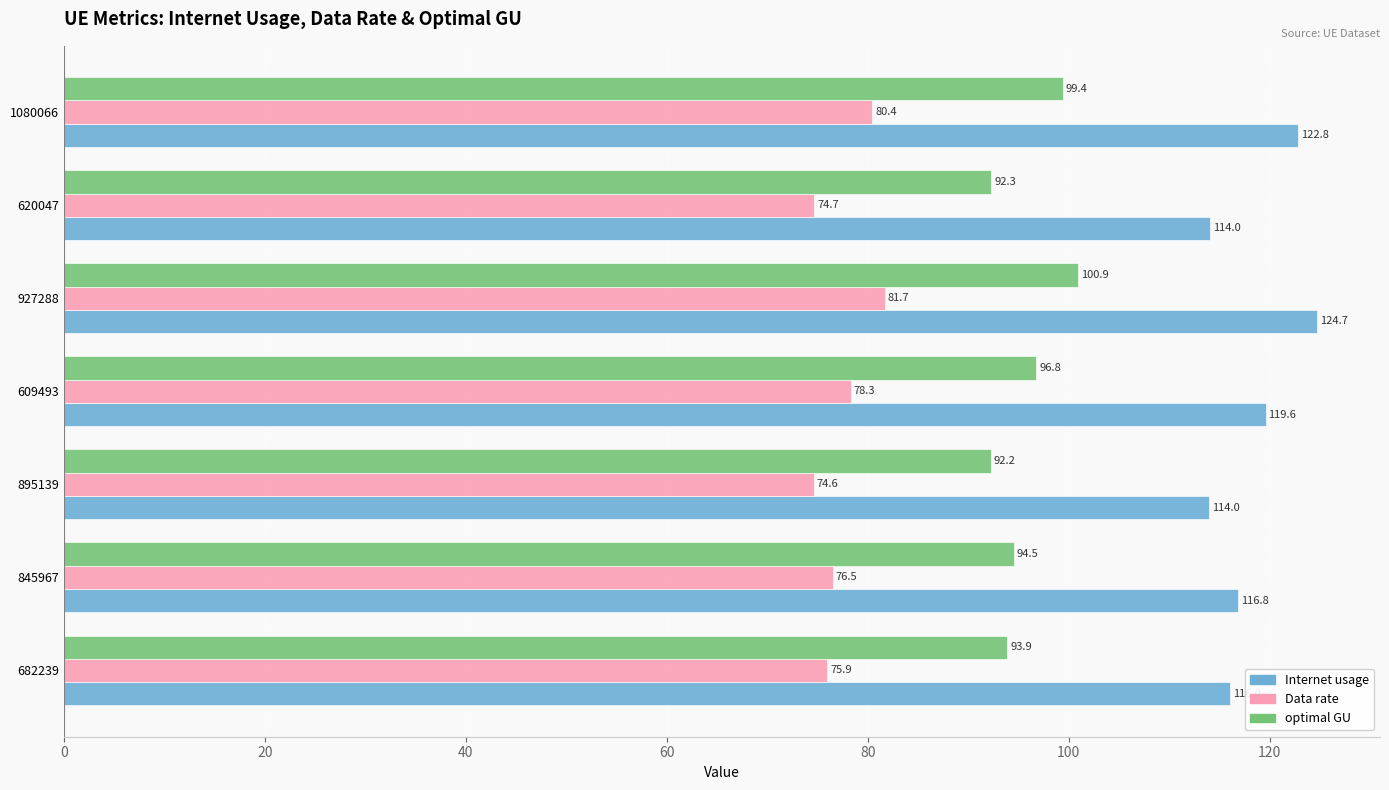

Is the value of Data rate at 1080066 greater than the value of optimal GU at 1080066?

No